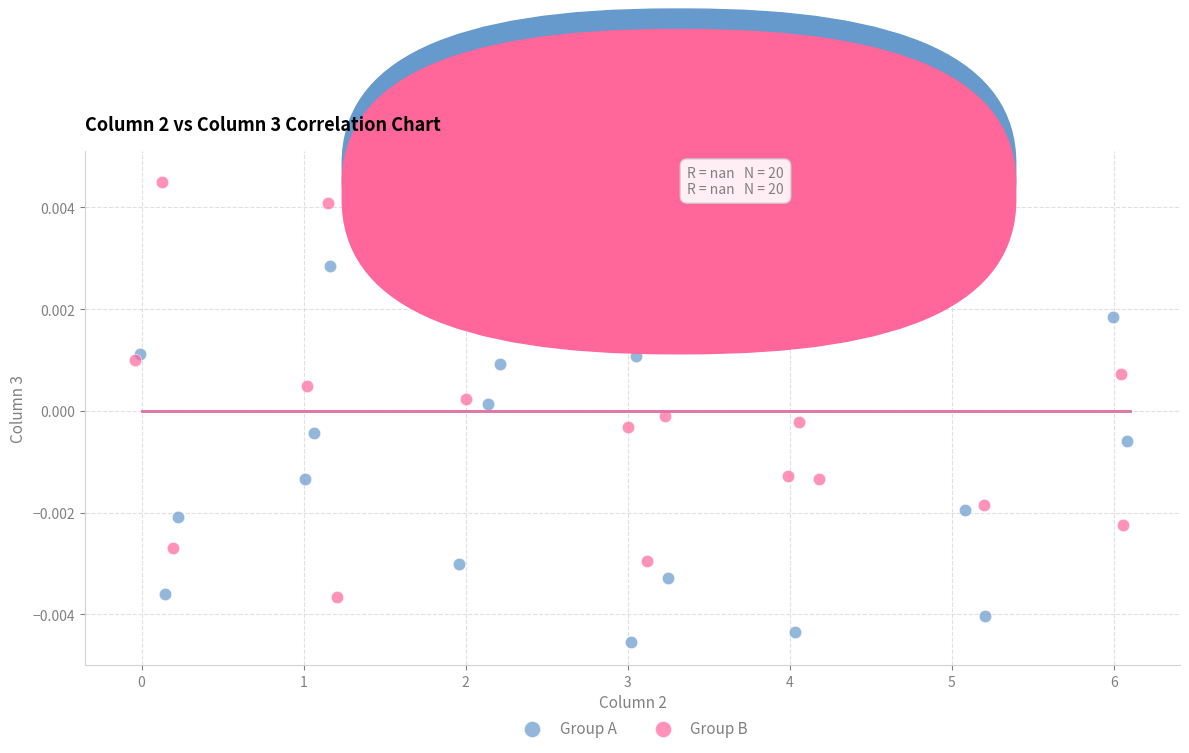

Which series has the largest Y range (max minus min)?

Group A